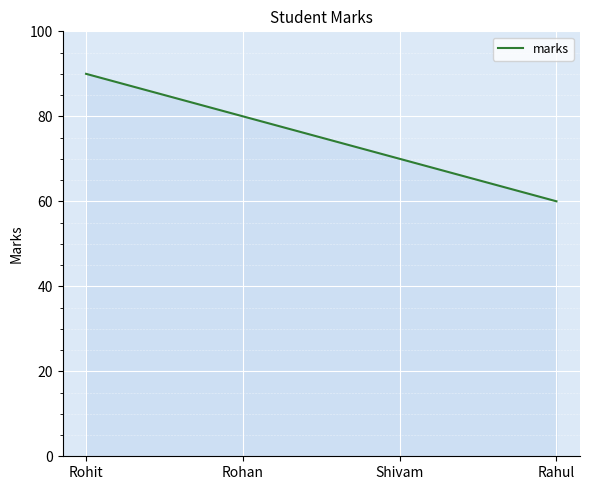

What is the minimum value shown in the chart?

60